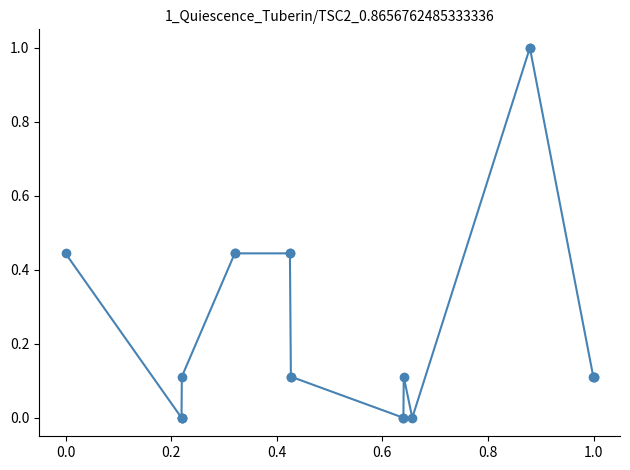

True or false: there are more than 2 points higher than both neighbors.

False